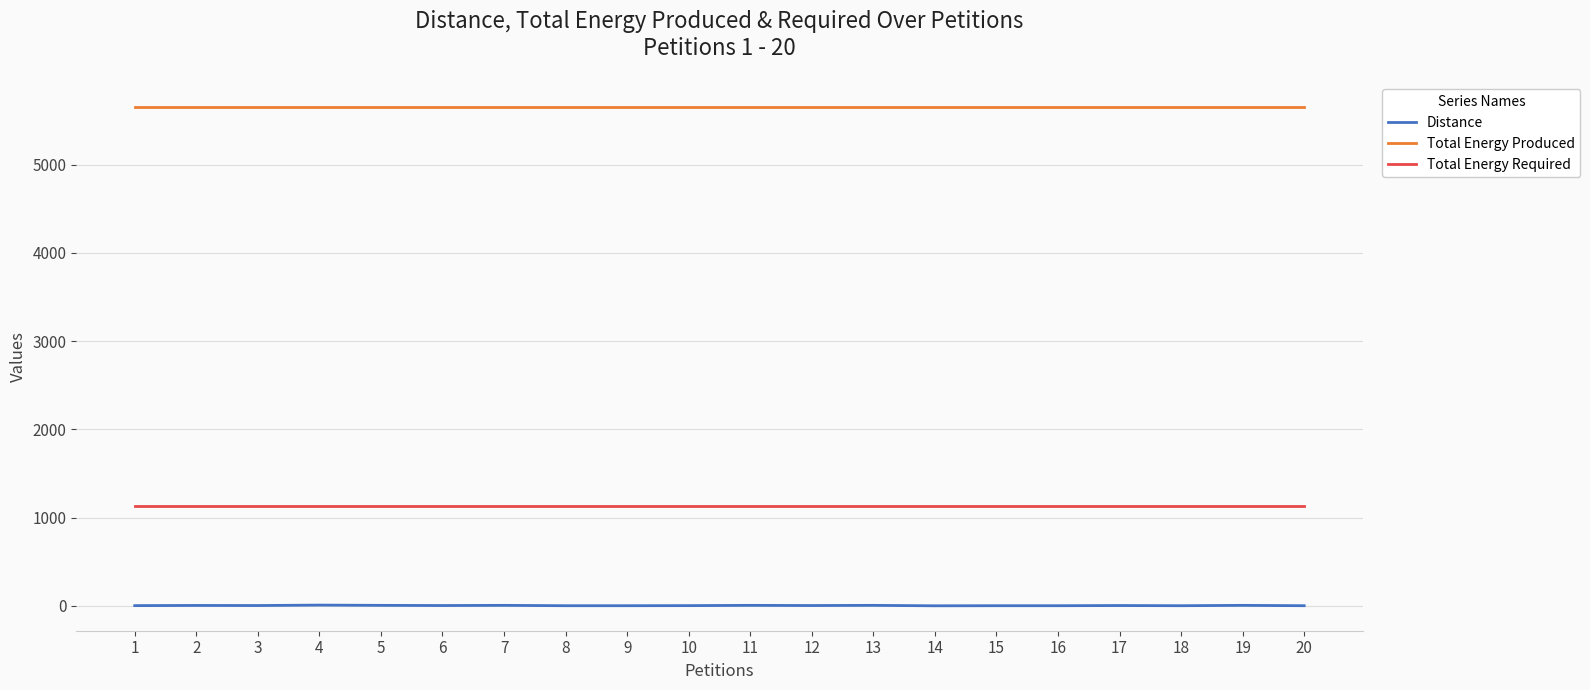

True or false: Distance and Total Energy Produced intersect in this chart.

False